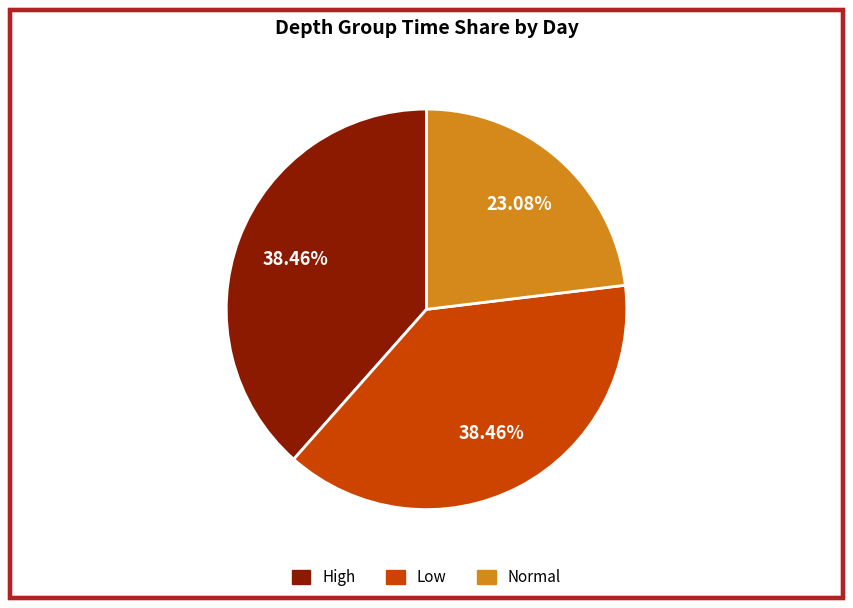

Is there a majority slice in this chart?

No